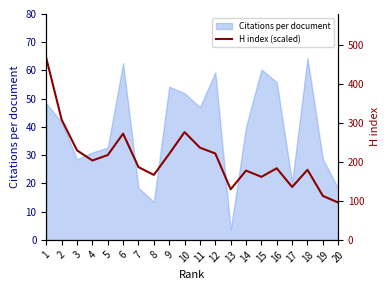

Reading left to right, extract all data points from this chart.

1=64.4	2=42.6	3=31.7	4=28.1	5=30.0	6=37.6	7=25.8	8=23.0	9=30.5	10=38.2	11=32.7	12=30.6	13=17.9	14=24.5	15=22.3	16=25.4	17=18.7	18=24.8	19=15.6	20=13.2